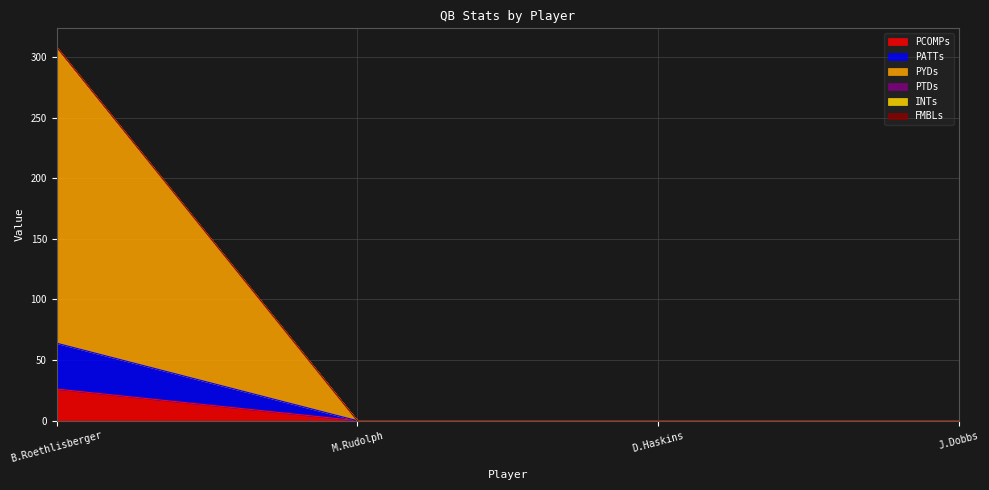

At which label does PYDs reach its peak?

B.Roethlisberger